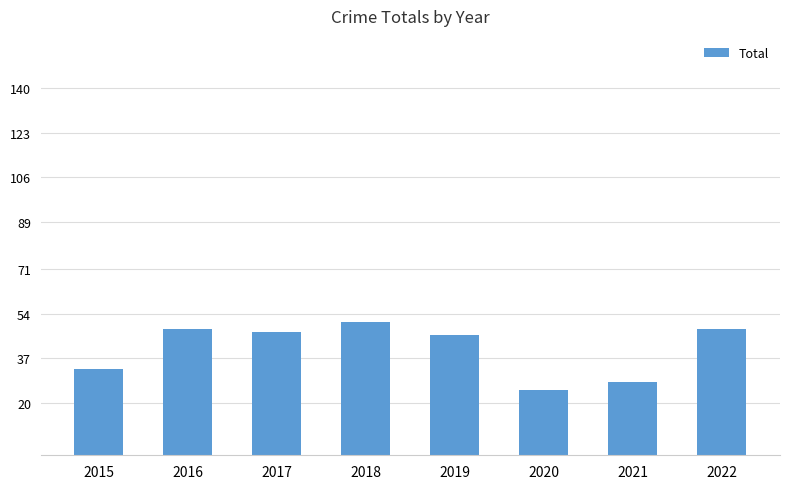

Does the chart contain any negative values?

No